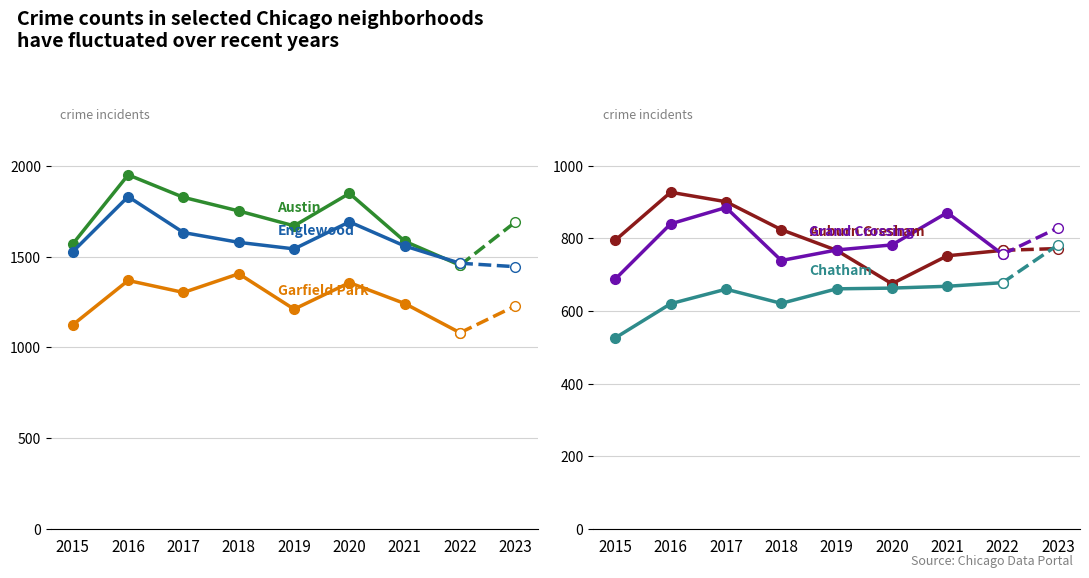

In Garfield Park, how many points are higher than both neighbors (excluding endpoints)?

3